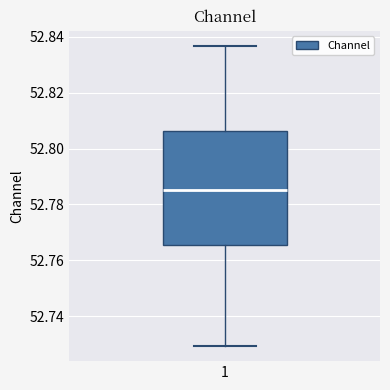

Read this box plot against the y-axis: the position of the median line, the range covered by the box, and the ends of both whiskers. The values are not printed on the chart, so give them approximately, as read against the axis.

median 52.786, box 52.766 to 52.806, whiskers 52.730 to 52.836